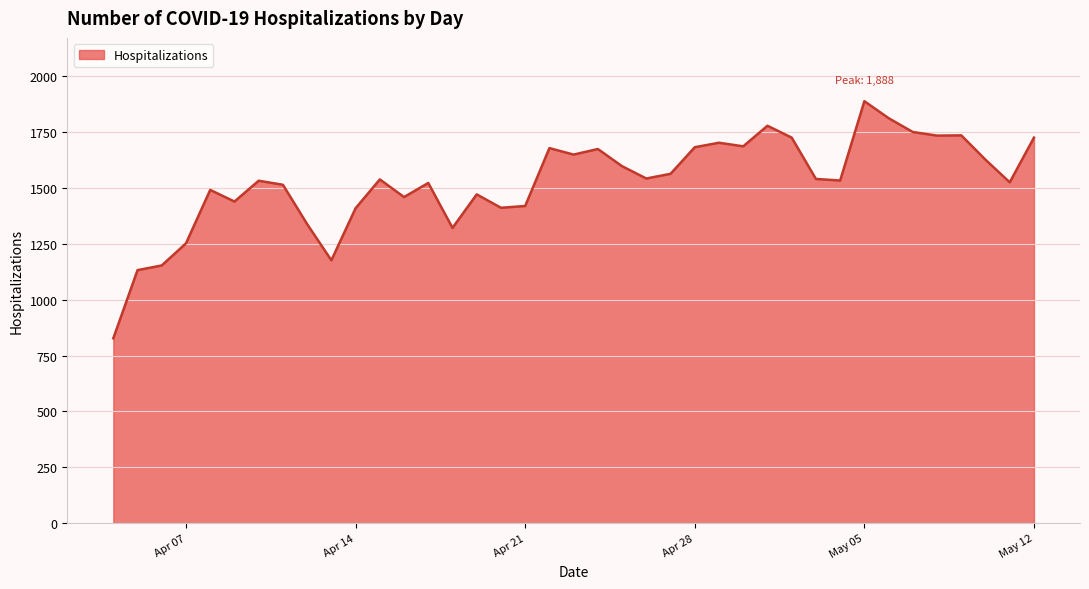

What is the difference between the maximum and minimum values?

1061